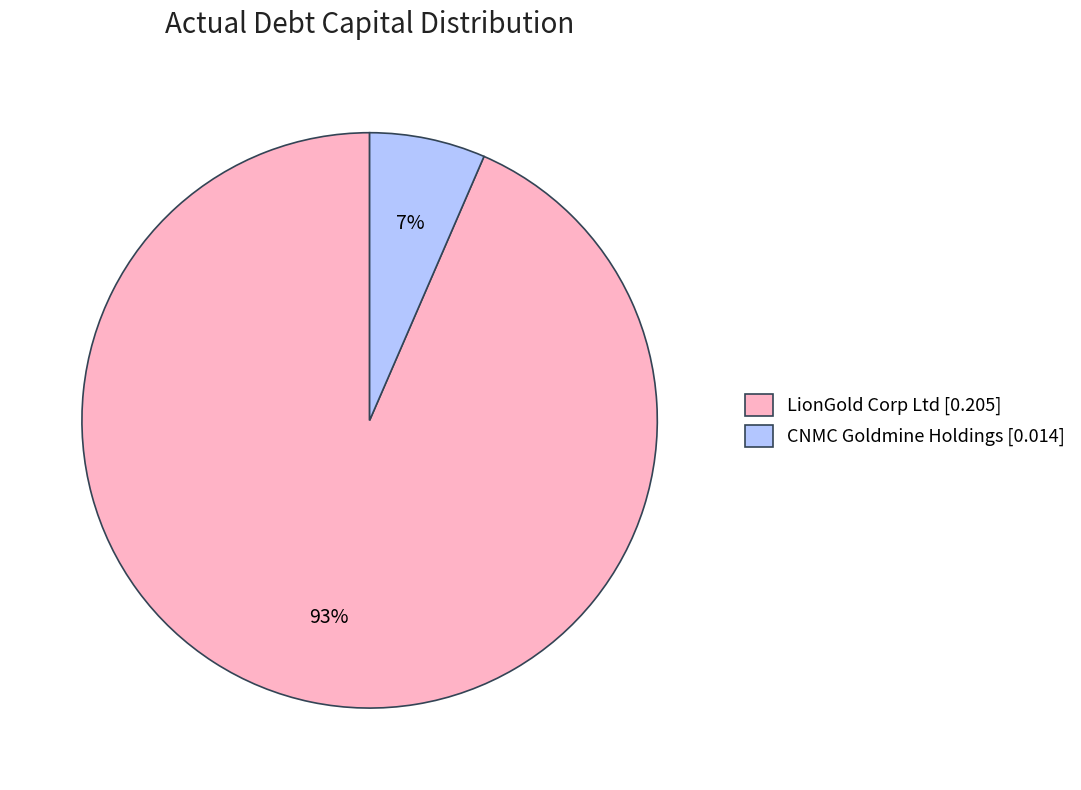

What percentage is the LionGold Corp Ltd [0.205] slice, to the nearest percent?

93%